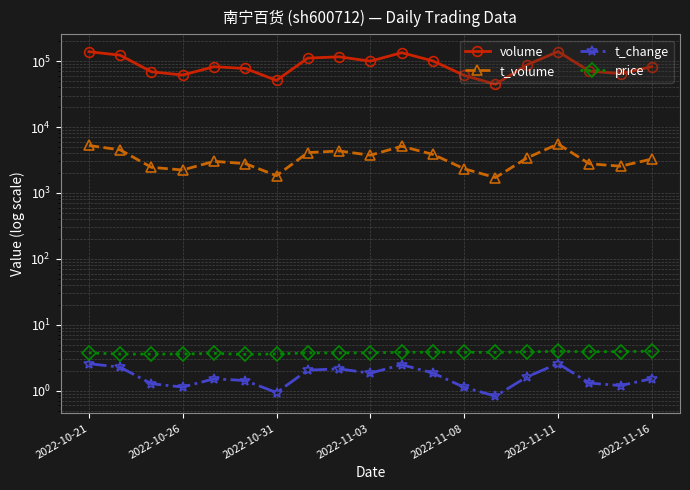

True or false: volume and t_volume intersect in this chart.

False